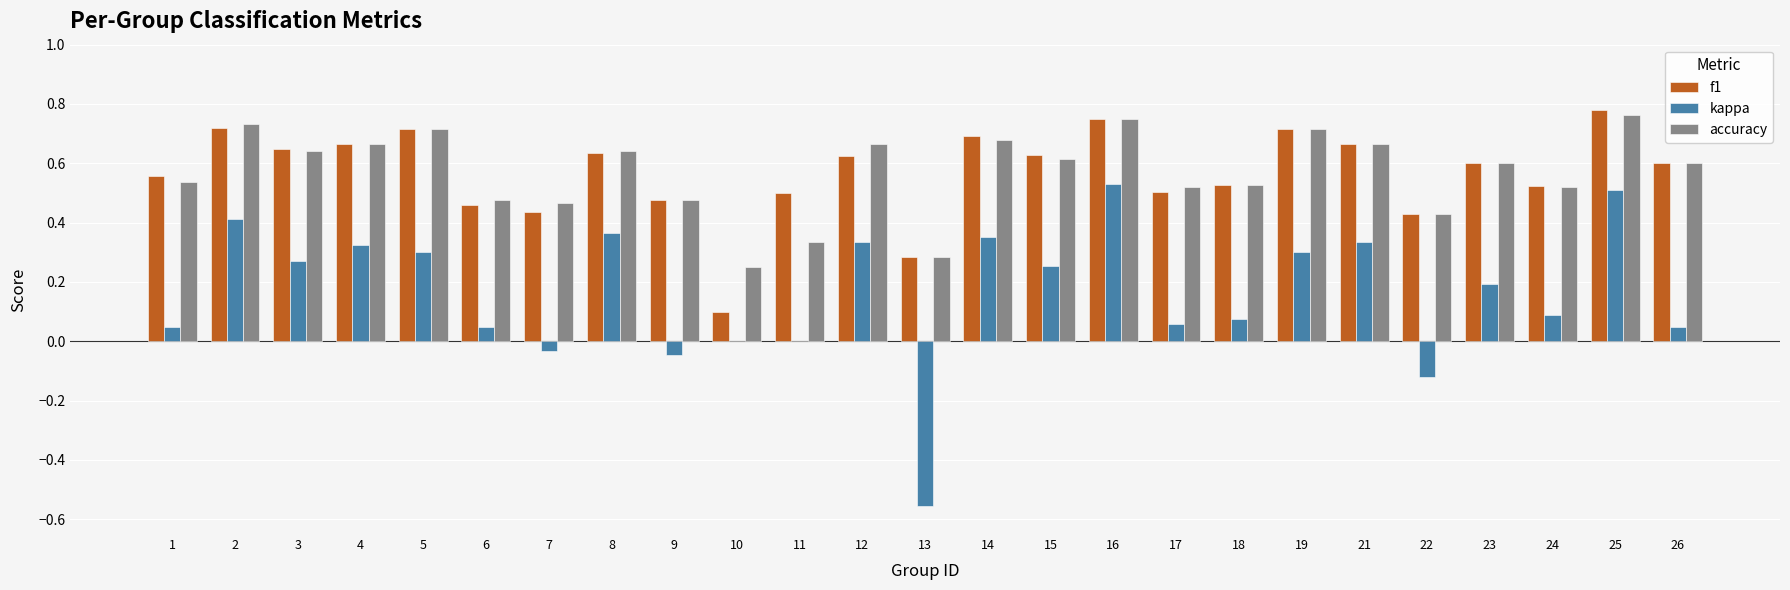

Which series changed the most between 22 and 25?

kappa